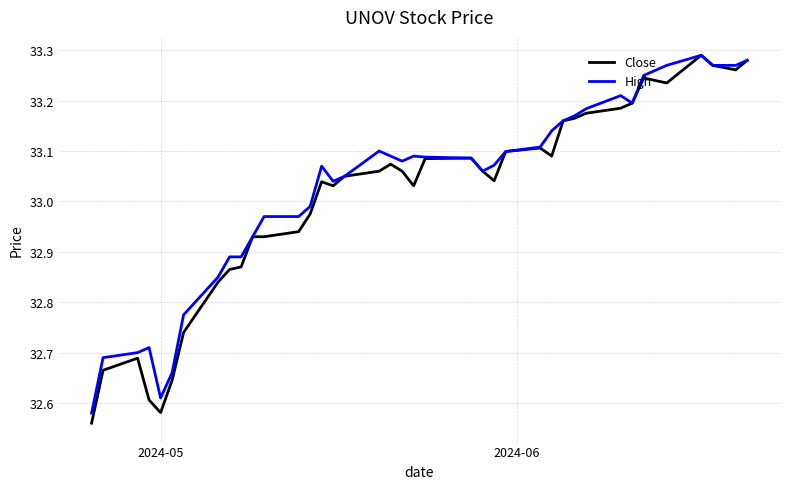

Which series has the widest spread of values?

Close